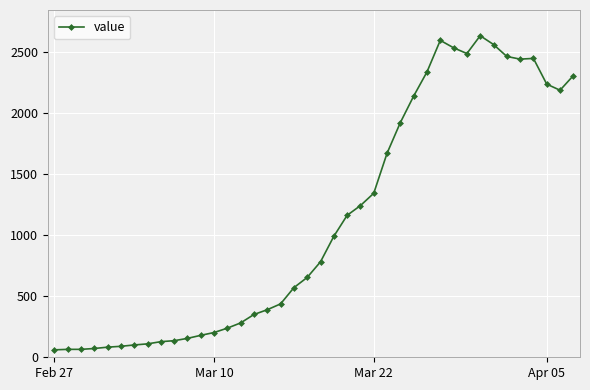

What is the difference between the maximum and minimum values?

2576